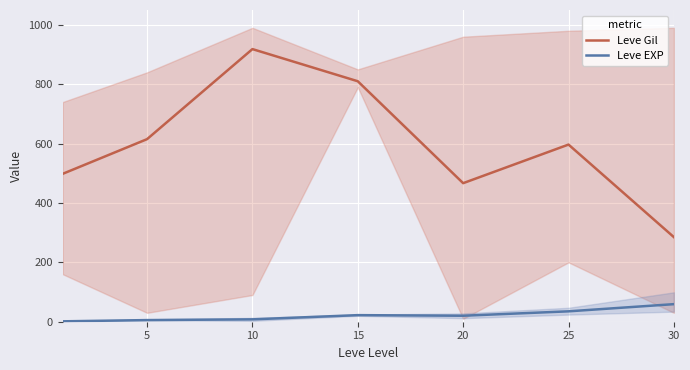

Between 10 and 25, which series saw the biggest shift?

Leve Gil